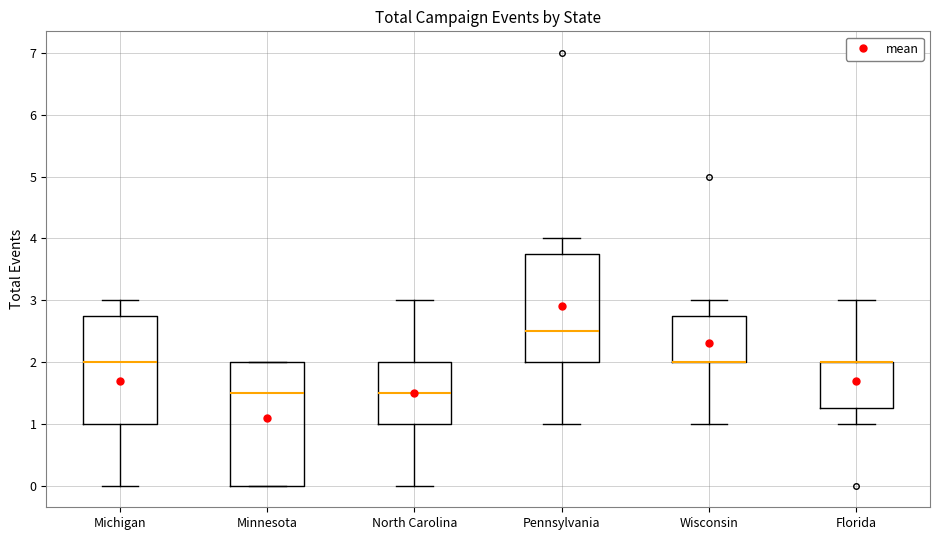

Reading left to right, transcribe this box plot: for each box, give where its median line is, the range the box spans, and where its two whiskers end, as read against the y-axis. The values are not printed on the chart, so give them approximately, as read against the axis.

Michigan: median 2.0, box 1.0 to 2.8, whiskers 0.0 to 3.0
Minnesota: median 1.5, box 0.0 to 2.0, whiskers 0.0 to 2.0
North Carolina: median 1.5, box 1.0 to 2.0, whiskers 0.0 to 3.0
Pennsylvania: median 2.5, box 2.0 to 3.8, whiskers 1.0 to 4.0
Wisconsin: median 2.0 (drawn on the box's lower edge), box 2.0 to 2.8, whiskers 1.0 to 3.0
Florida: median 2.0 (drawn on the box's upper edge), box 1.3 to 2.0, whiskers 1.0 to 3.0